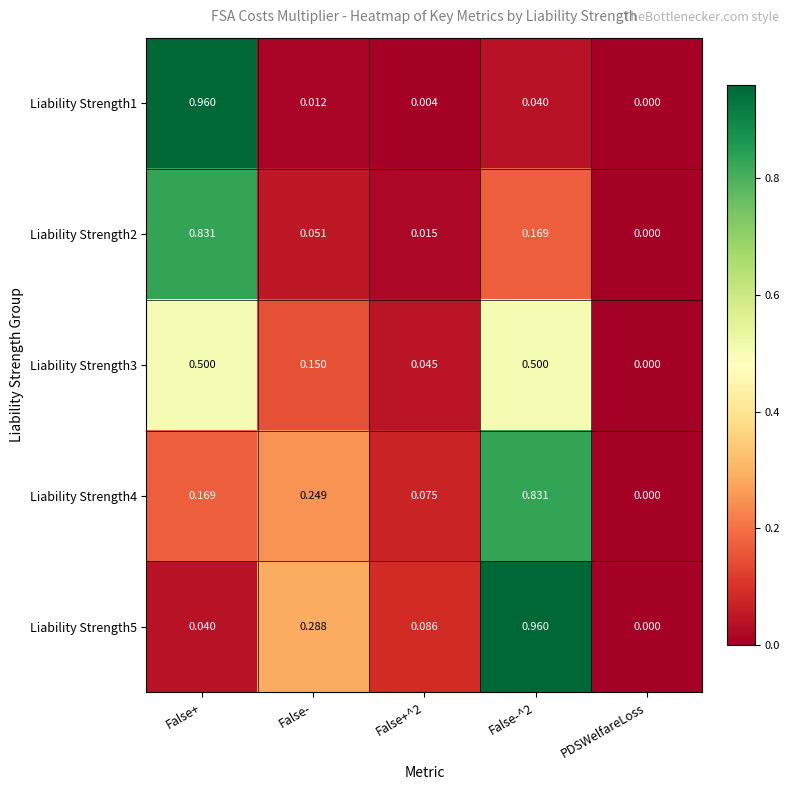

At which label is Liability Strength3 closest to 0?

PDSWelfareLoss